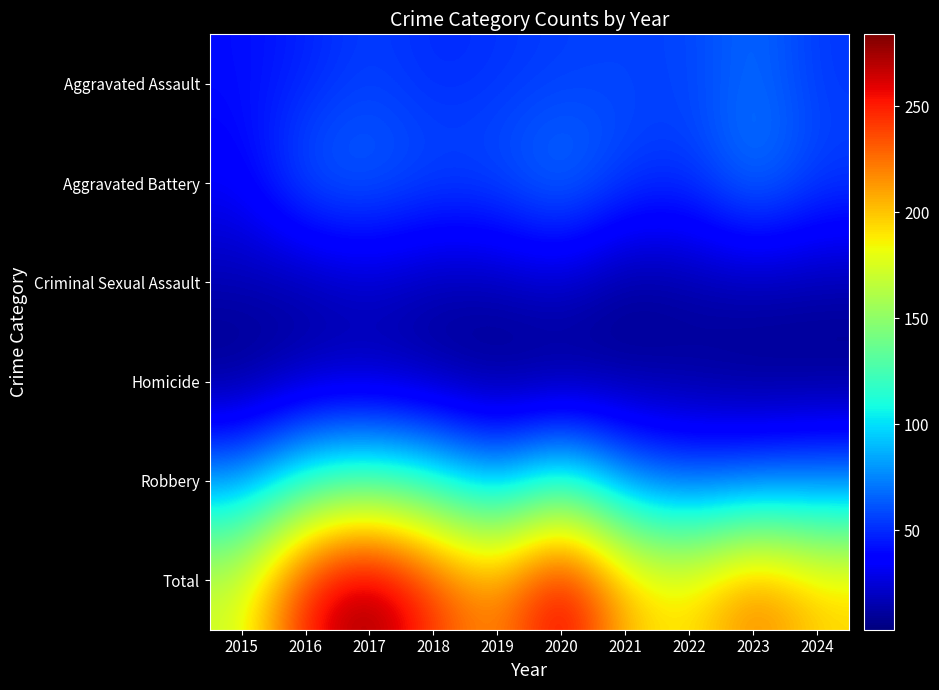

Between 2022 and 2017, which is larger?

2022